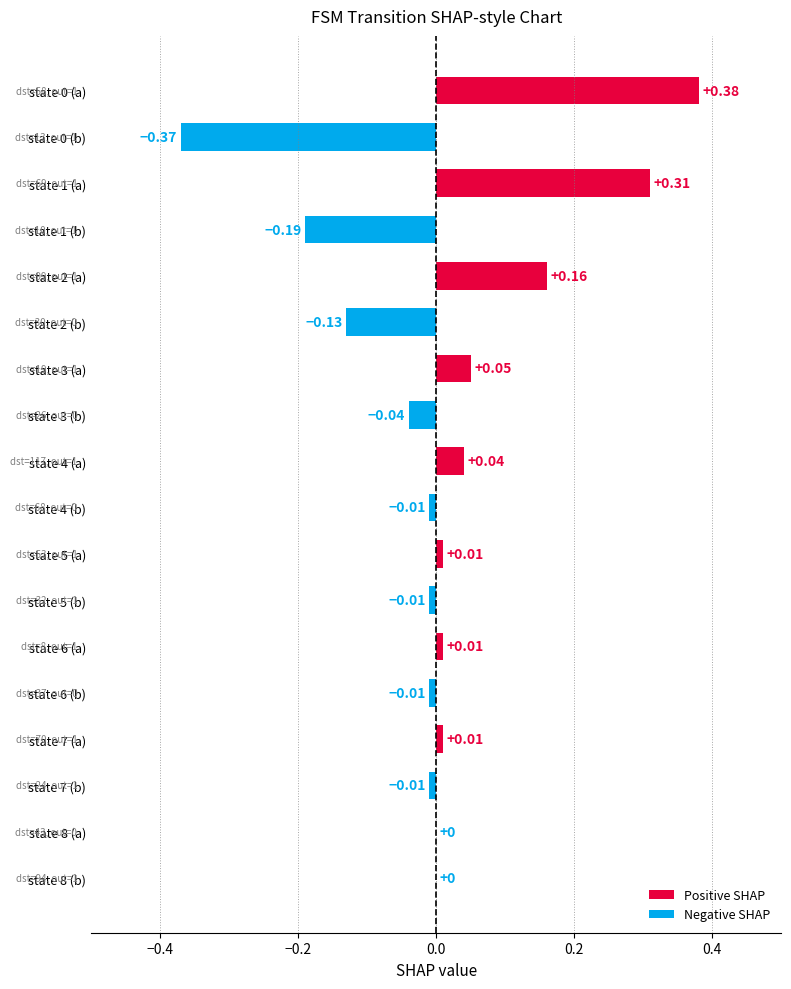

Between state 6 (a) and state 2 (a), which is larger?

state 2 (a)